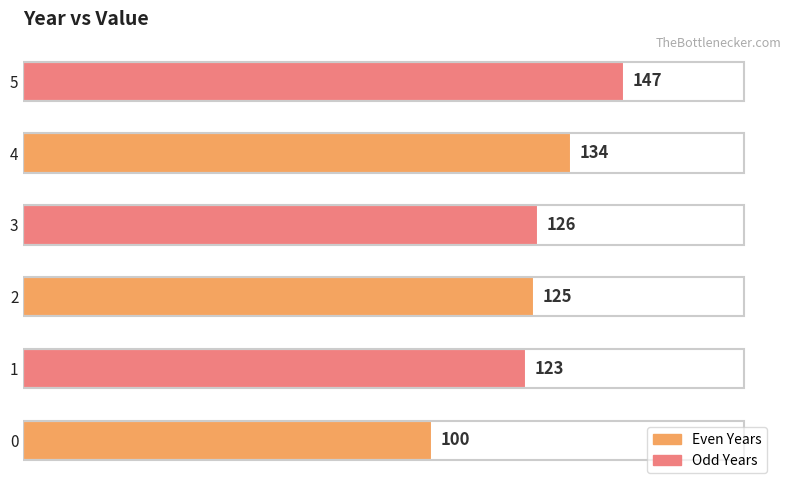

Rank the categories by value from highest to lowest.

5, 4, 3, 2, 1, 0